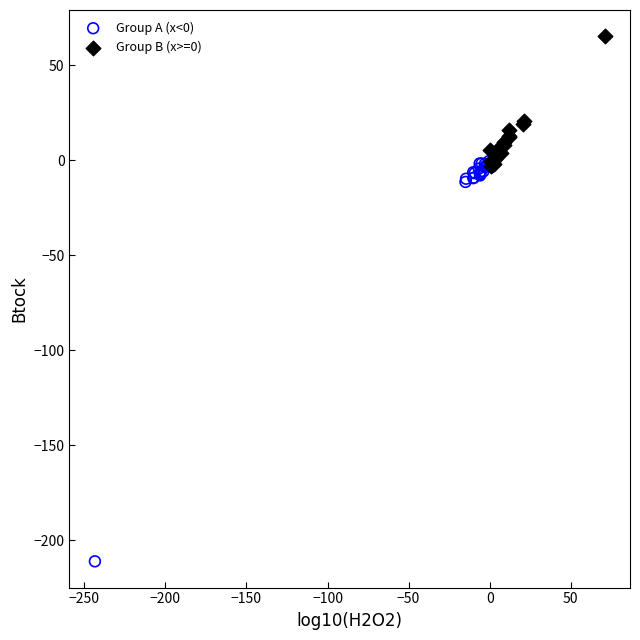

Which series contains the highest Y value?

Group B (x>=0)